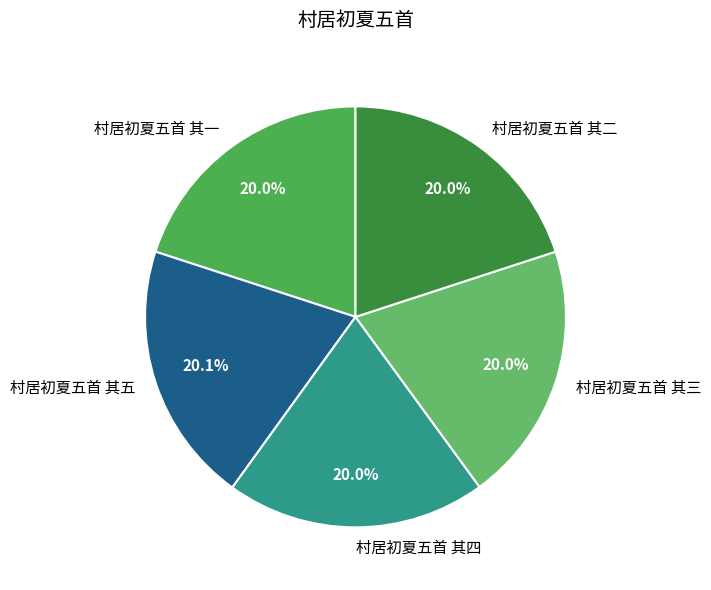

How many slices are in this pie chart?

5